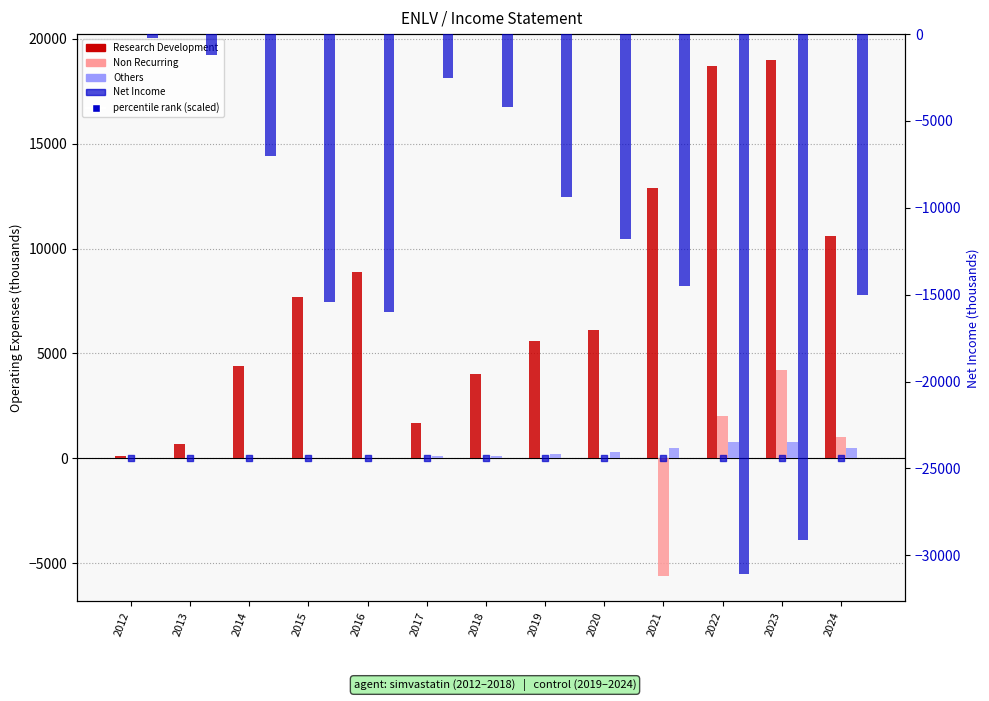

What is the total value across all series at 2012?

-90.1